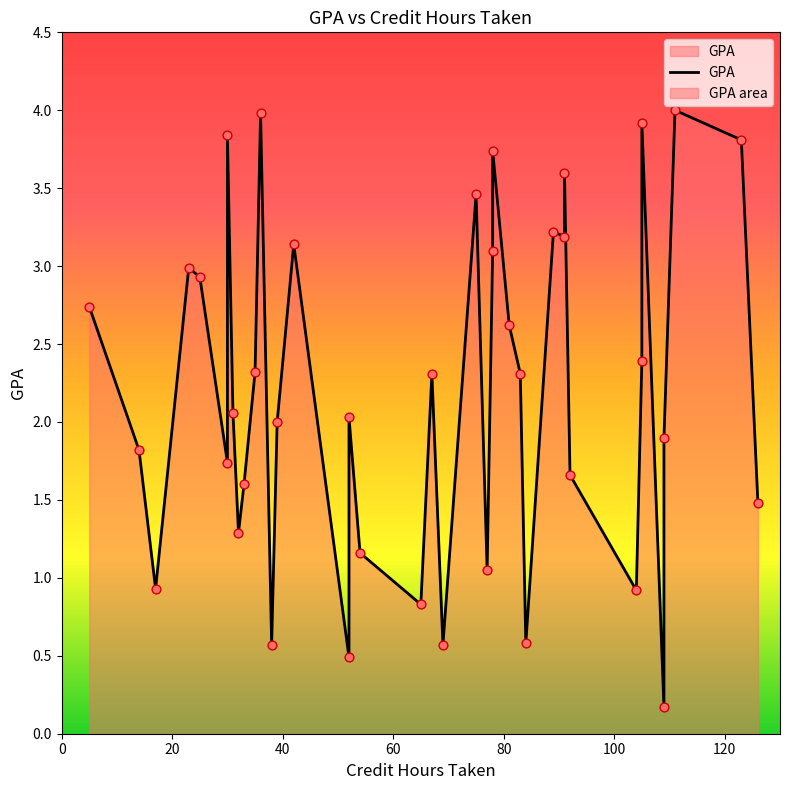

What is the ratio of the value at 32 to the value at 30?

0.7